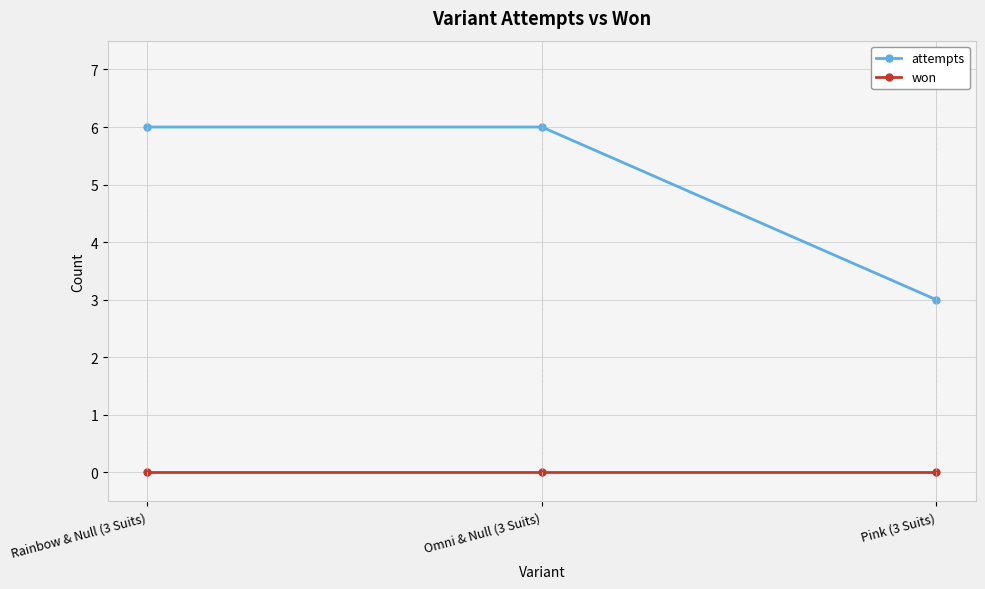

What is the total value across all series at Omni & Null (3 Suits)?

6